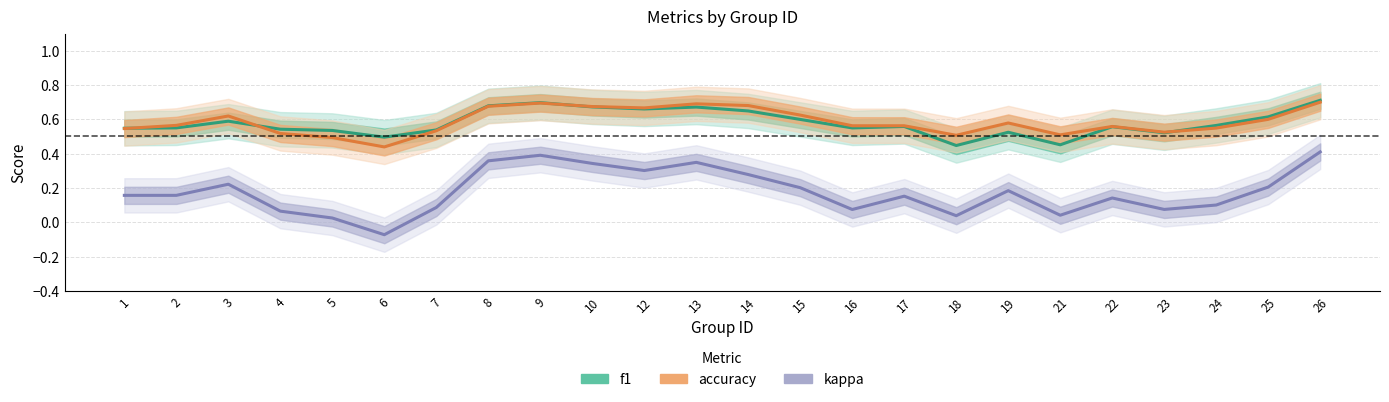

What value does the kappa series have at 15?

0.2